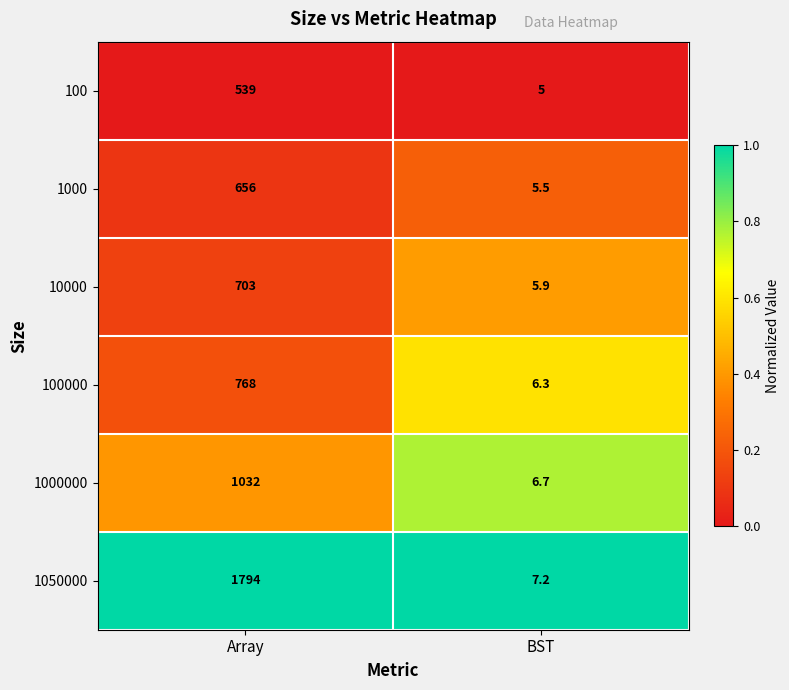

Reading right to left, transcribe all the data shown in this chart.

100: BST=5.0	Array=539.0
1000: BST=5.5	Array=656.0
10000: BST=5.9	Array=703.0
100000: BST=6.3	Array=768.0
1000000: BST=6.7	Array=1032.0
1050000: BST=7.2	Array=1794.0